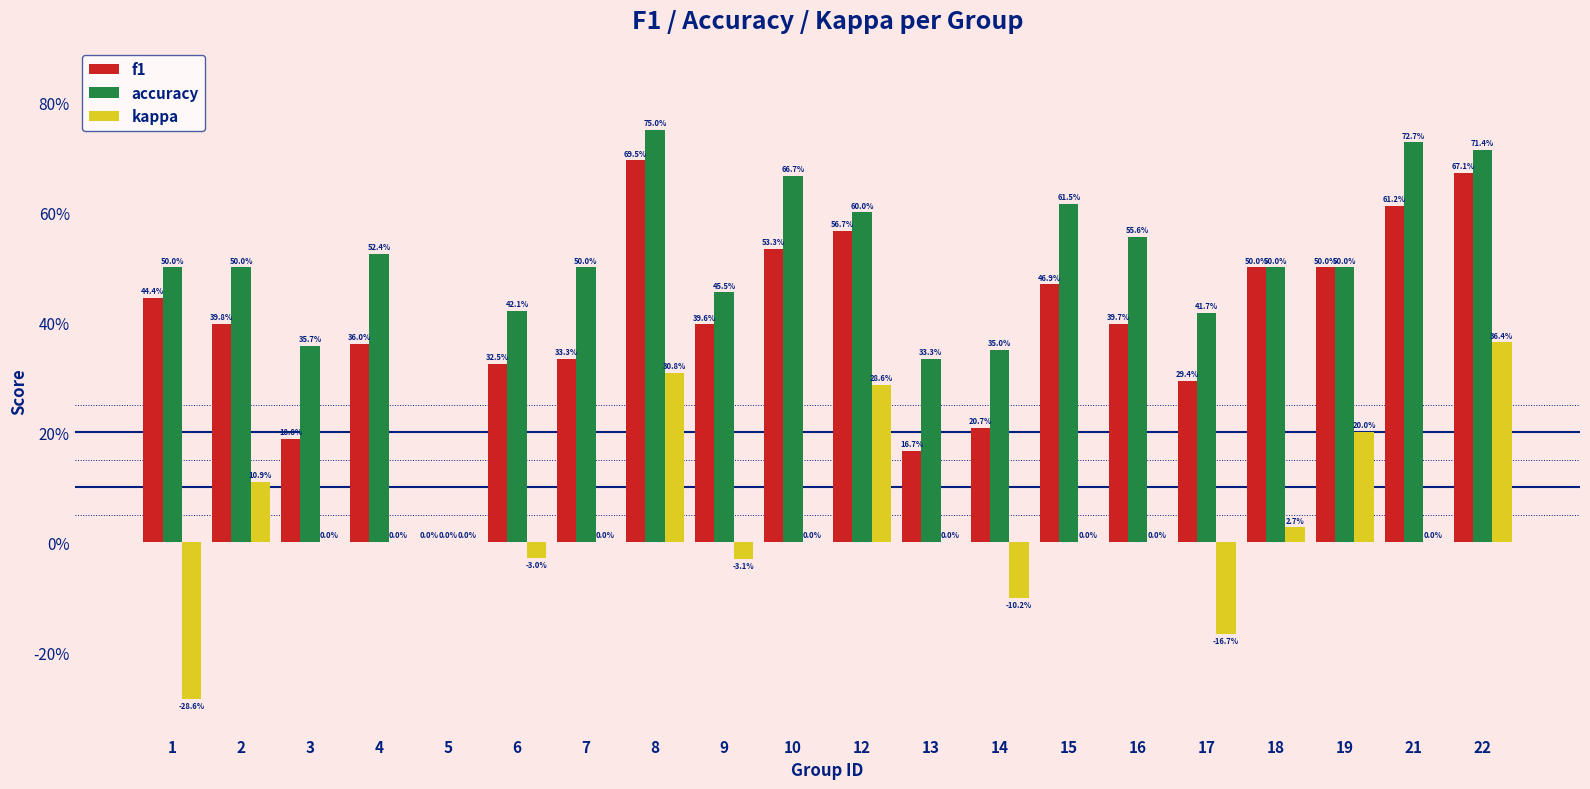

What is the value of the accuracy bar at the 15th from the left?

0.6